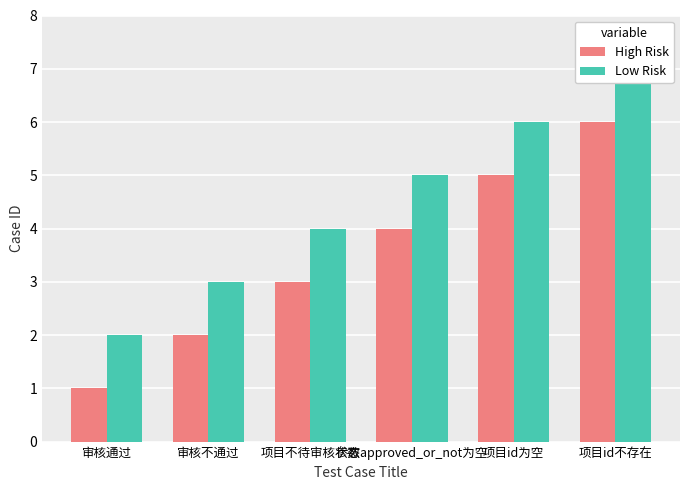

How many values in the Low Risk series exceed 5?

2